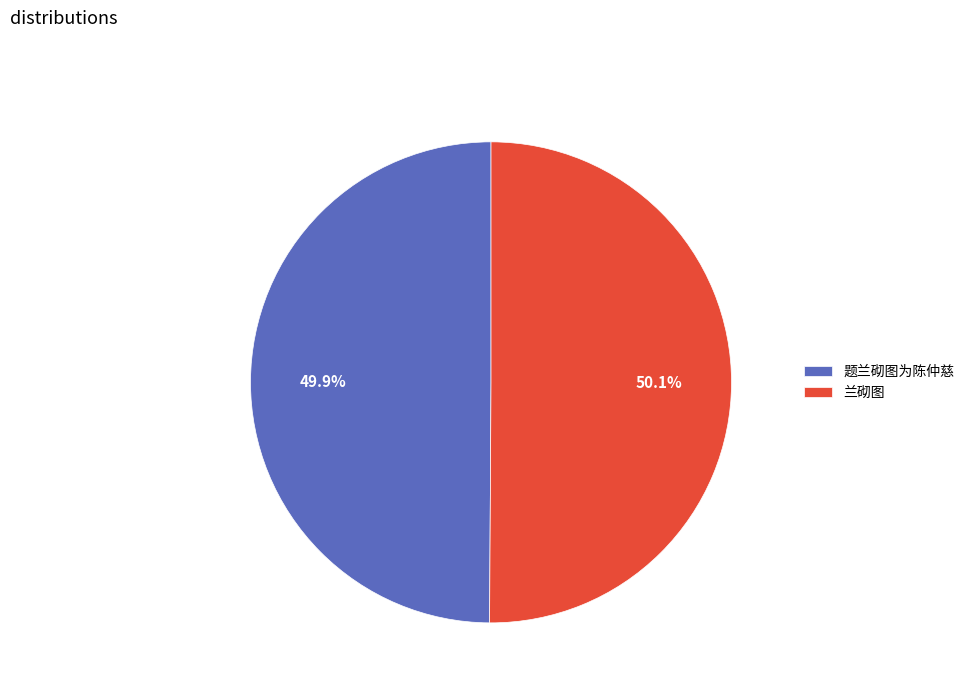

Approximately how many times larger is the value at 兰砌图 compared to 题兰砌图为陈仲慈?

1.0